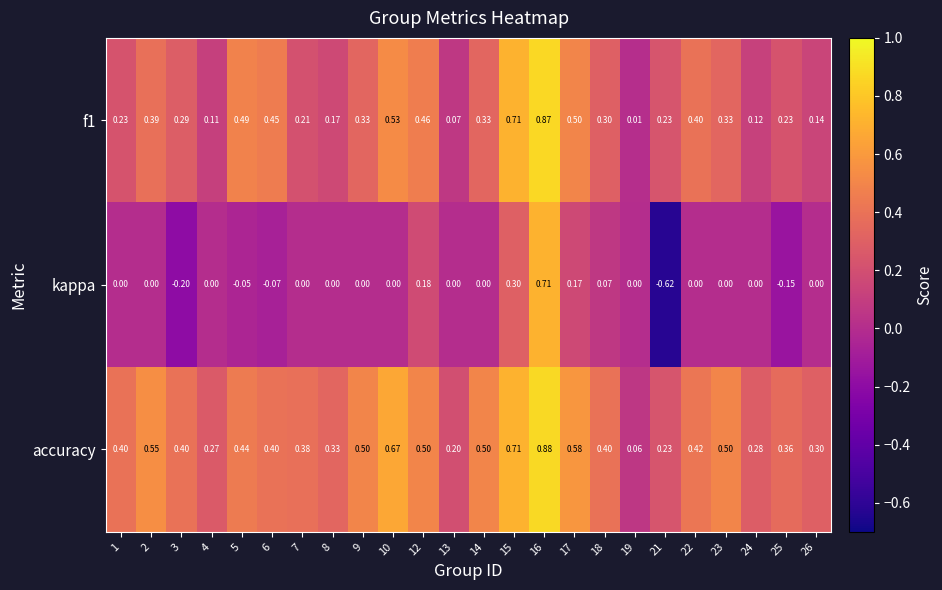

Which series has the largest range (max minus min)?

kappa